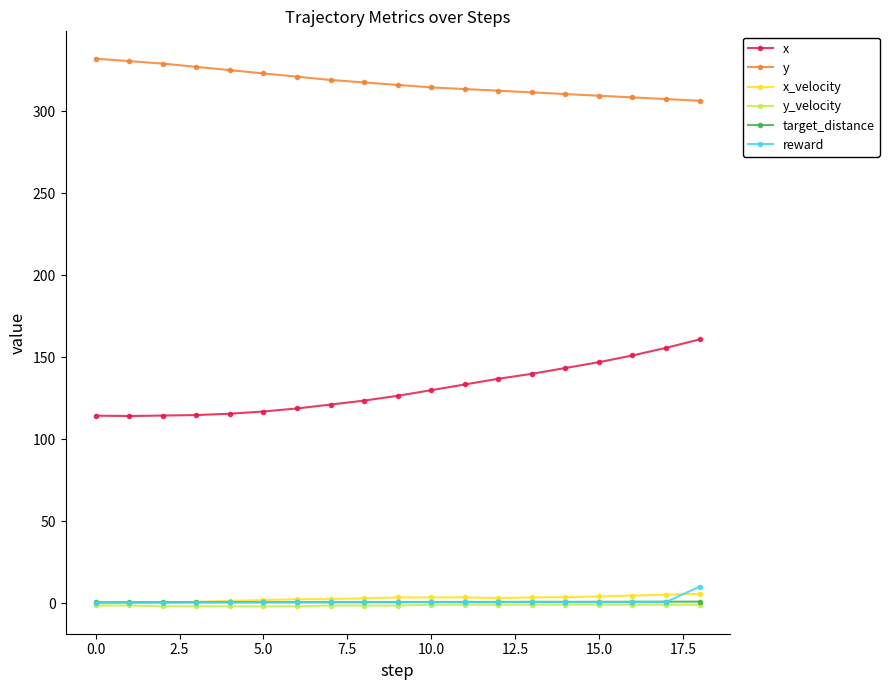

True or false: y and x intersect in this chart.

False